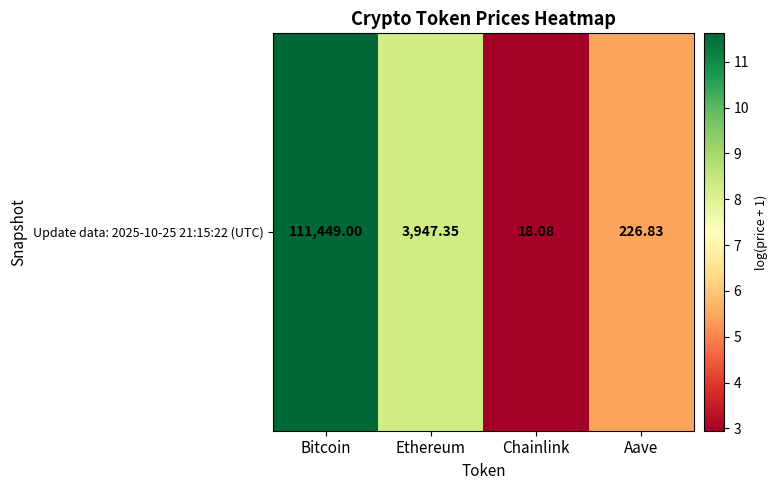

What is the change in value from Ethereum to Aave?

-2.9